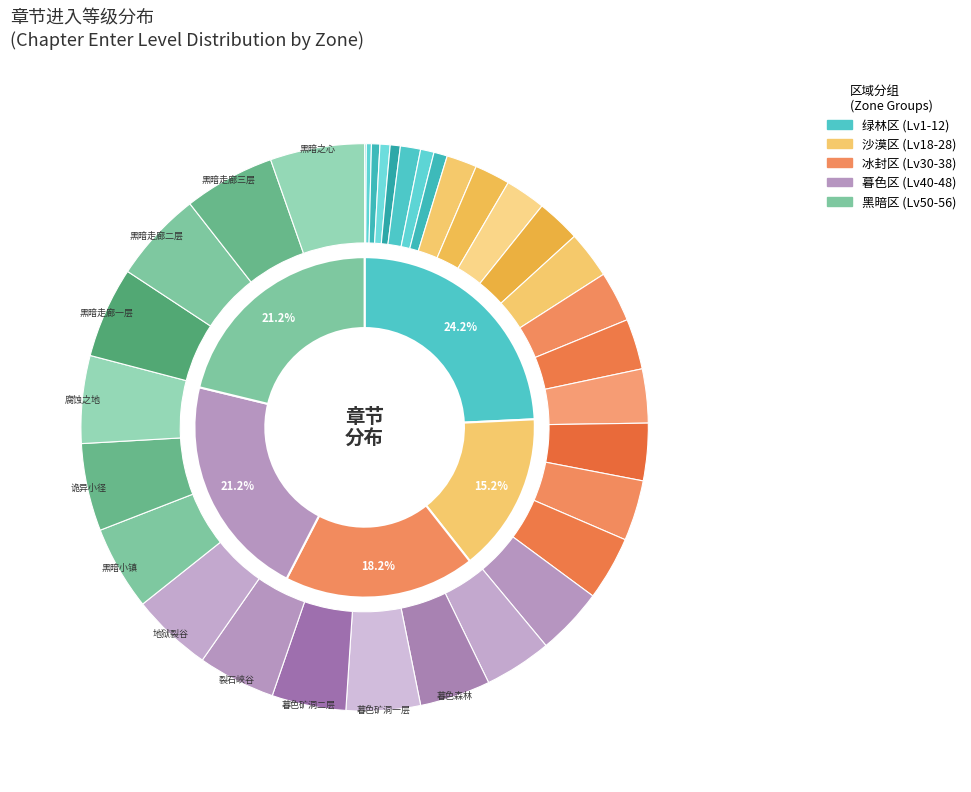

To the nearest percent, what is the average slice percentage?

3%